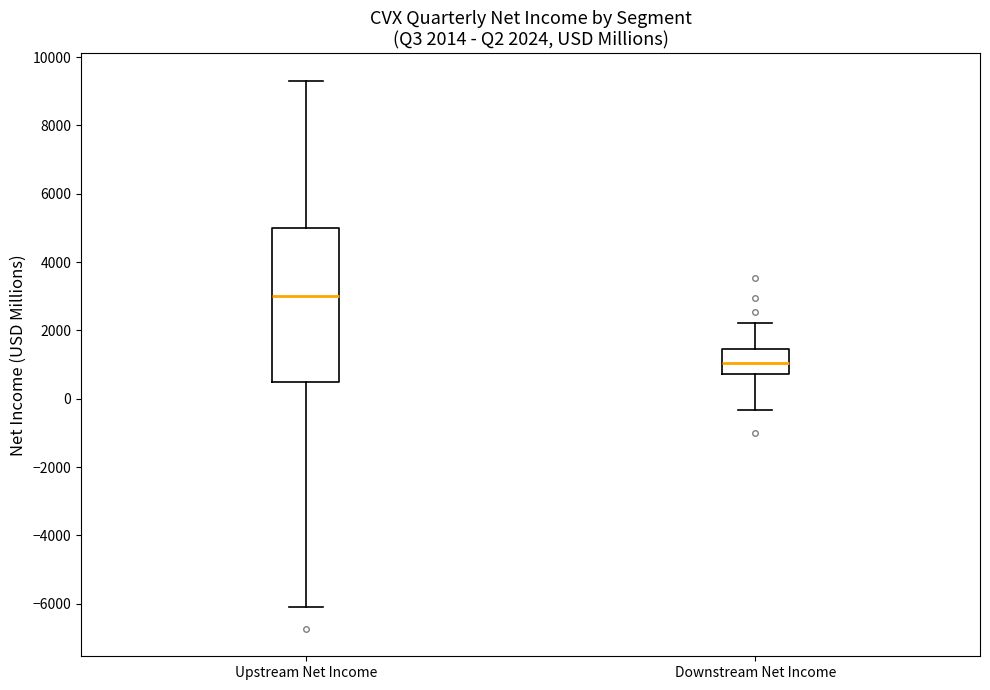

Which box is the tallest, from its lower edge to its upper edge?

Upstream Net Income